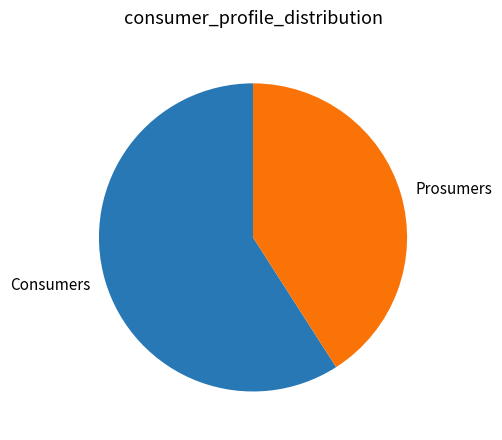

True or false: Consumers accounts for 51% of the total.

False